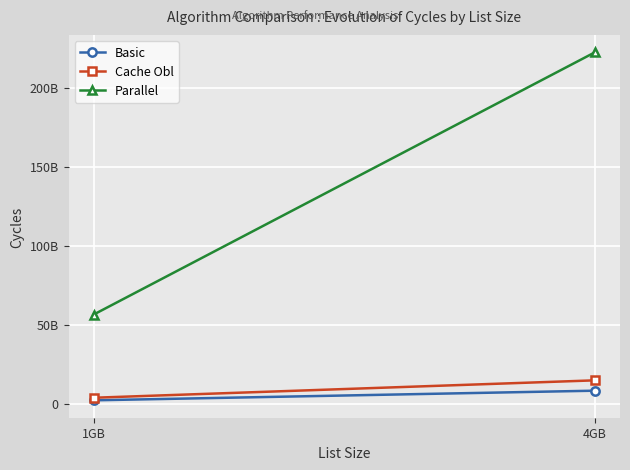

At 4GB, list the series in order from largest to smallest.

Parallel, Cache Obl, Basic